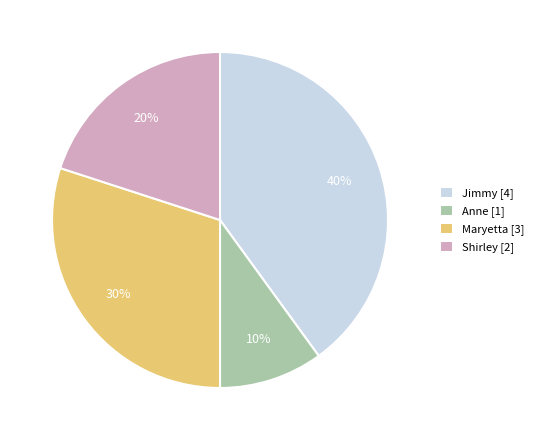

What is the ratio of the value at Jimmy [4] to the value at Shirley [2]?

2.0